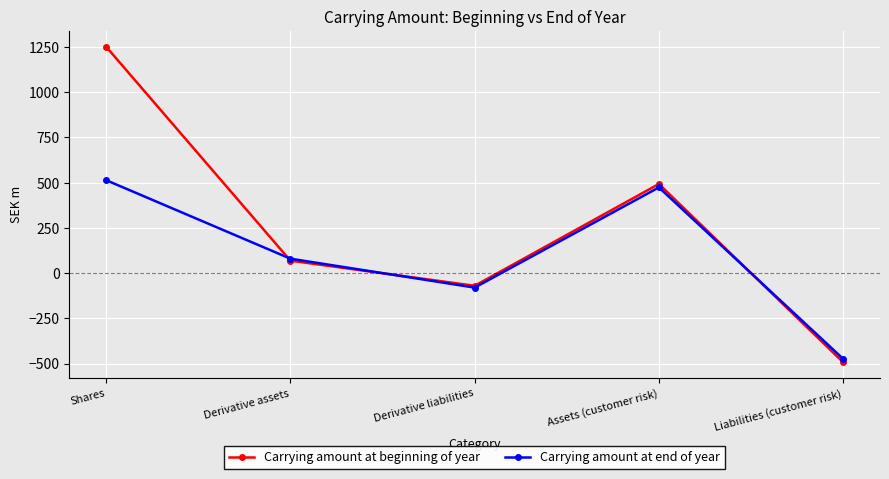

What is the label of the 3rd point from the right?

Derivative liabilities